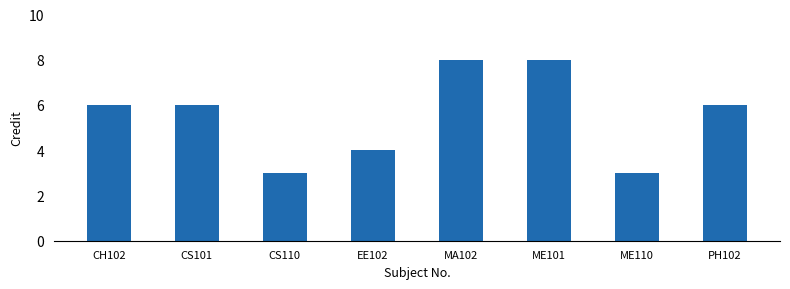

Which has a higher value, EE102 or CS110?

EE102